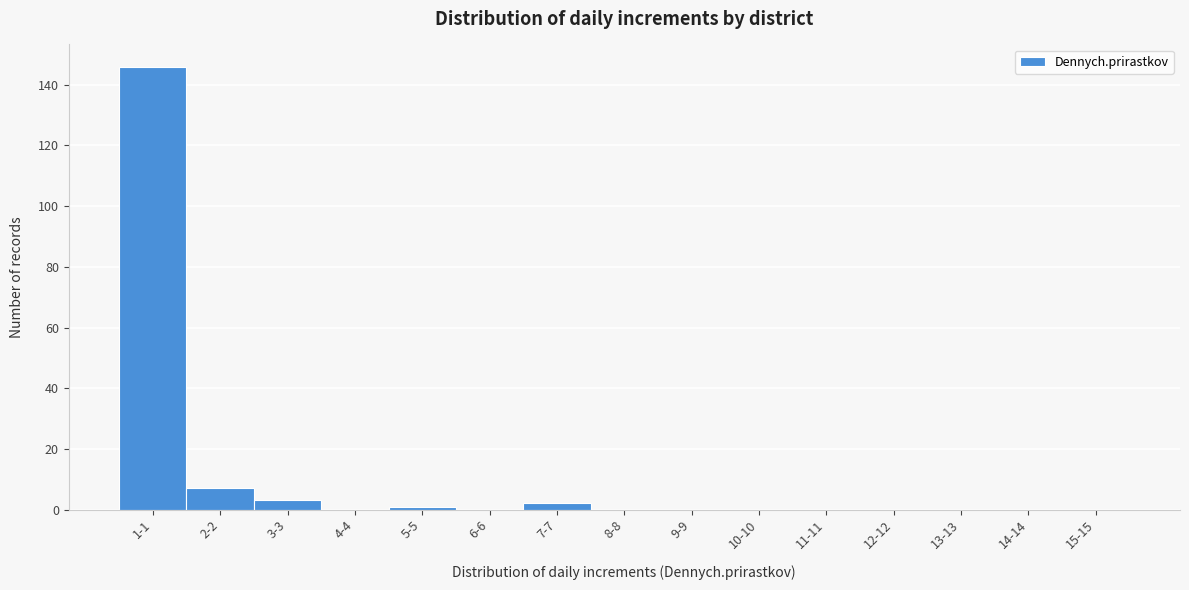

Reading right to left, extract all data points from this chart.

15-15=0	14-14=0	13-13=0	12-12=0	11-11=0	10-10=0	9-9=0	8-8=0	7-7=2	6-6=0	5-5=1	4-4=0	3-3=3	2-2=7	1-1=146